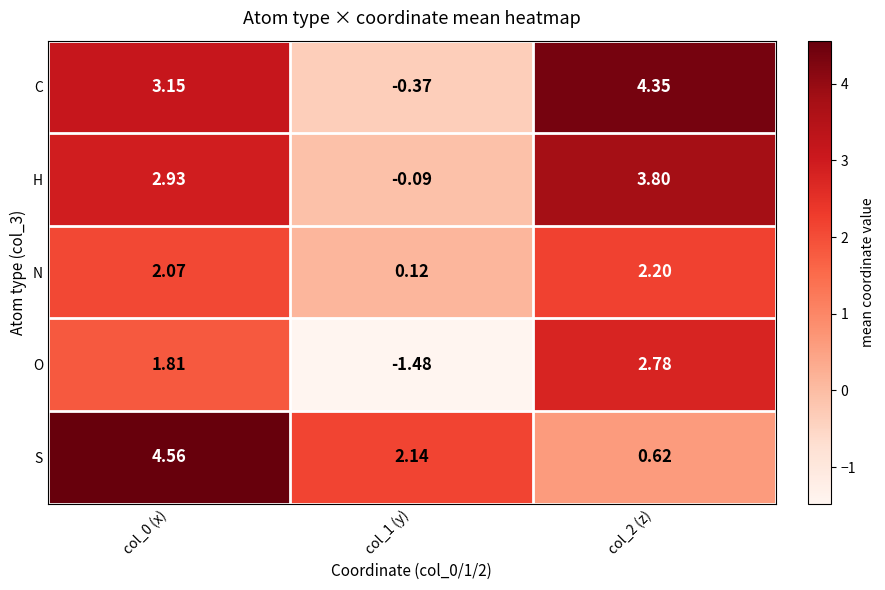

Rank the series by their maximum value, from highest to lowest.

S, C, H, O, N